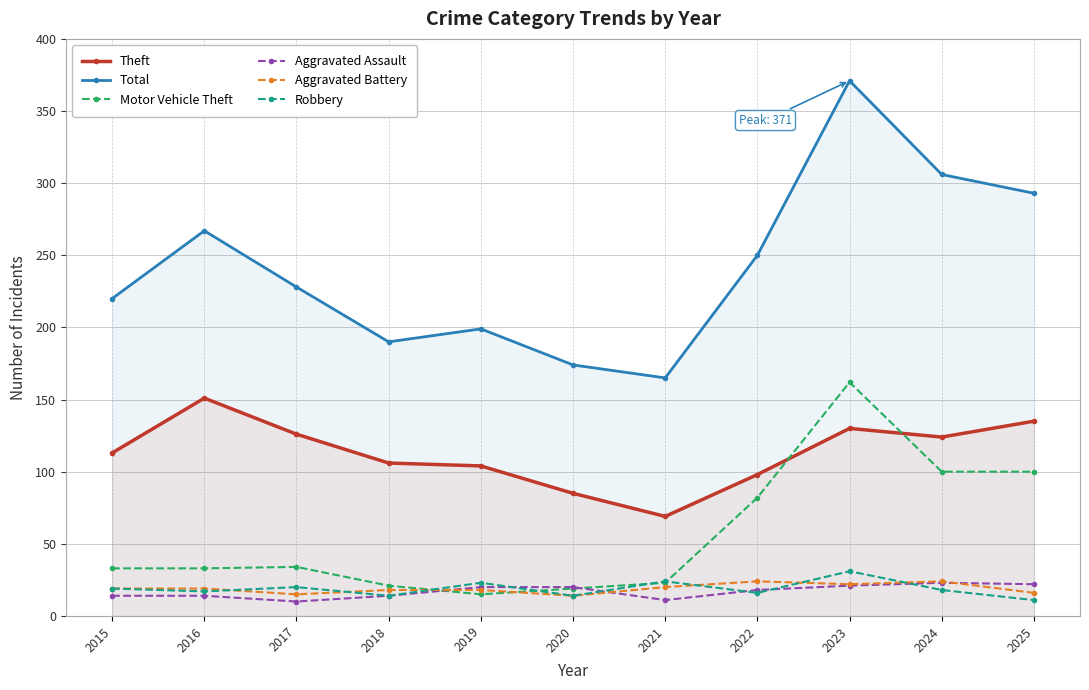

At which category is the sum across all series the highest?

2023